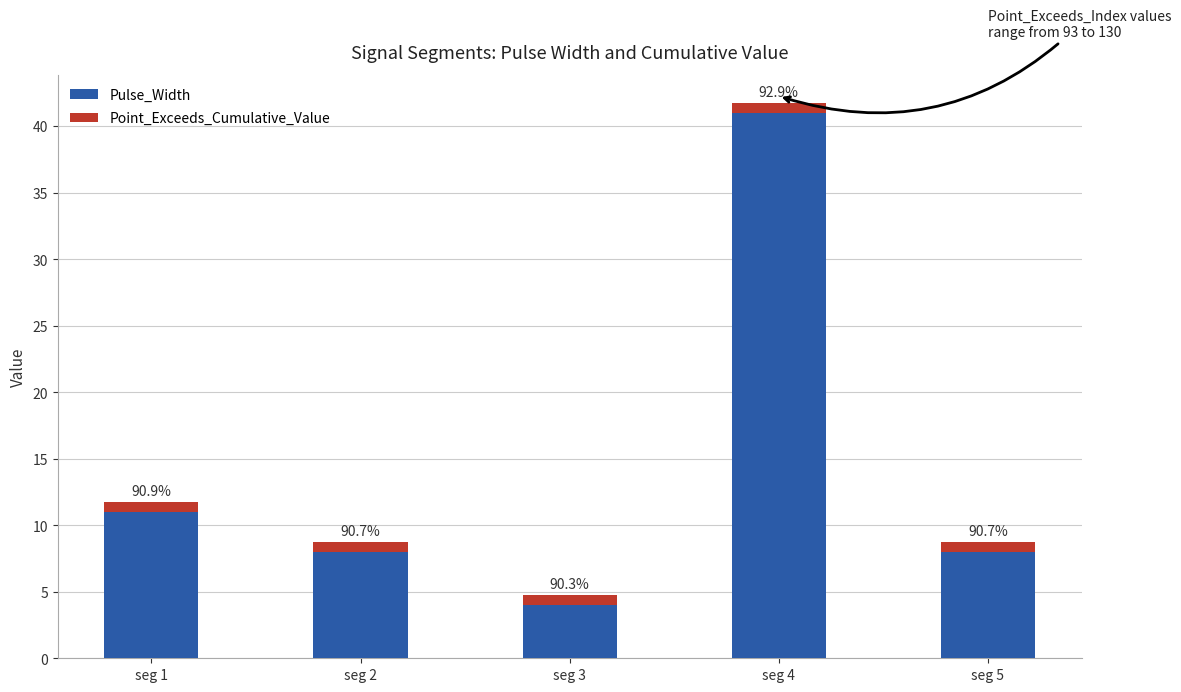

What value does the Pulse_Width series have at seg 2?

8.0